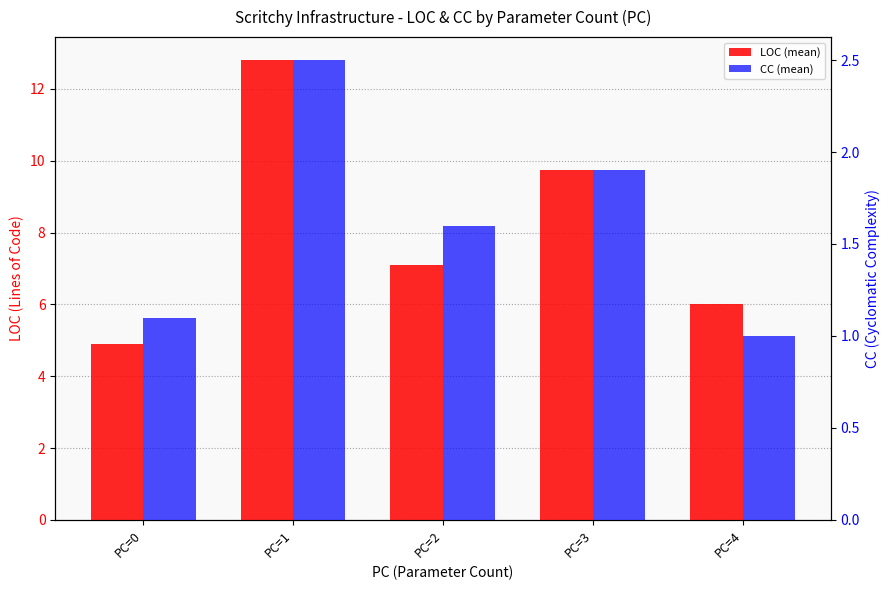

Which series has the largest total across all categories?

LOC (mean)